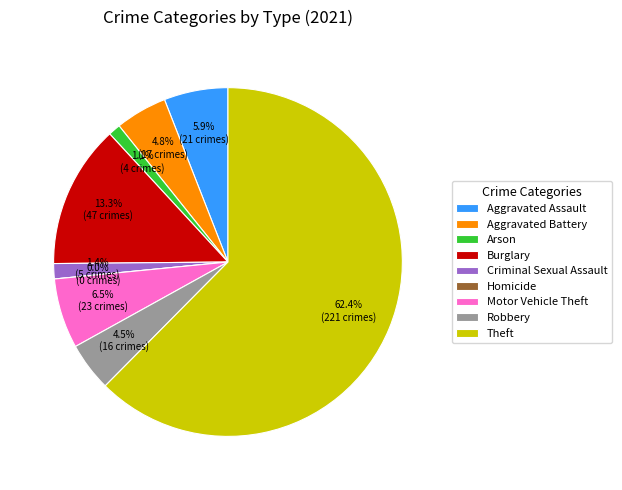

Which slice is the largest?

Theft